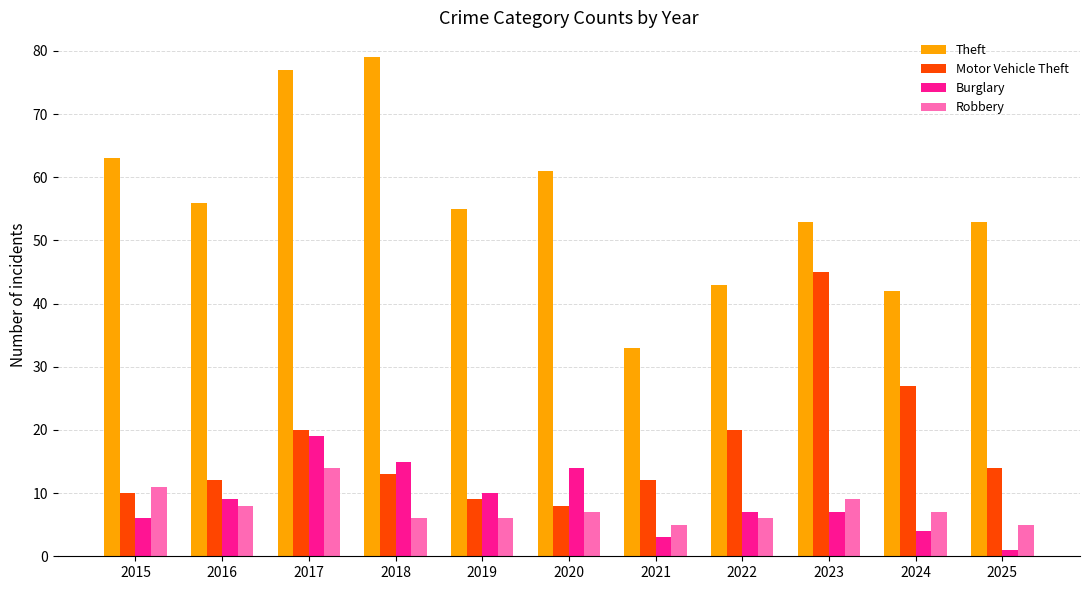

What is the sum of the Theft values at 2015 and 2023?

116